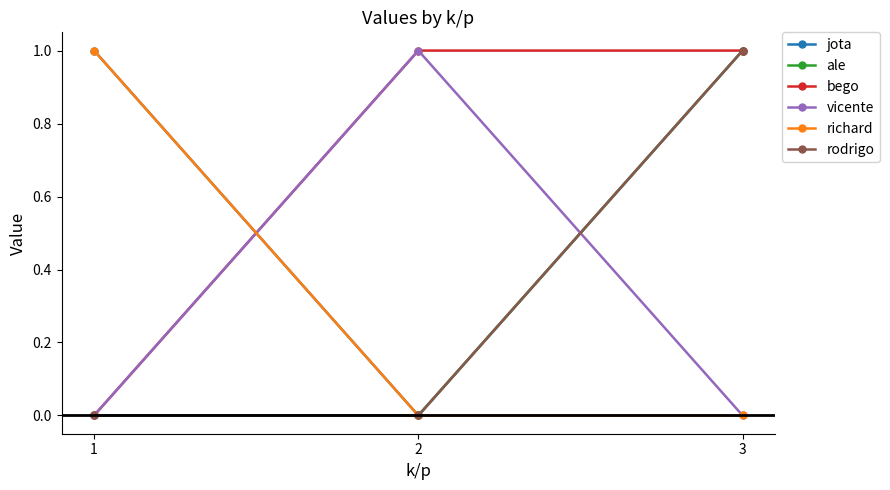

The rodrigo series shows 0 at 2. True or false?

True